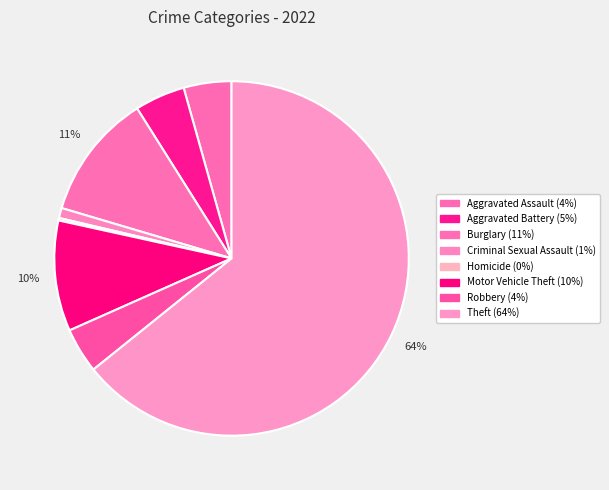

Combined, do Homicide and Theft account for over 50%?

Yes